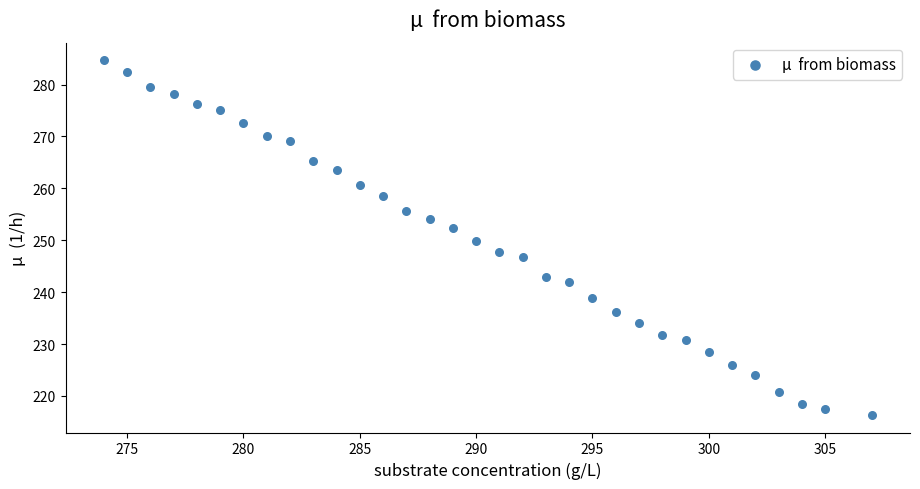

What is the range of X values (max minus min)?

33.0